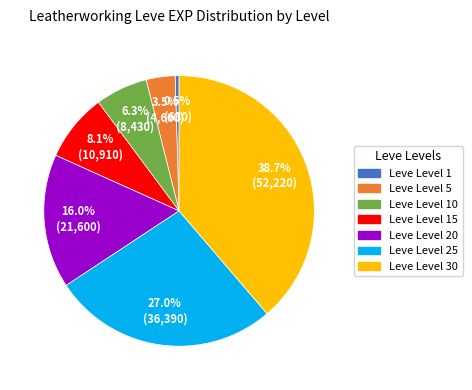

Does any single category account for the majority?

No